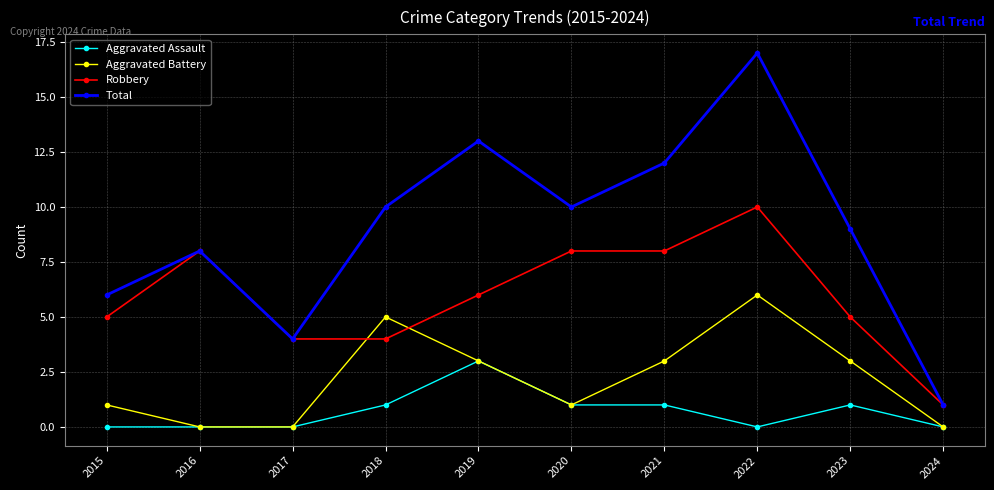

What is the value of the Total point at the 6th from the left?

10